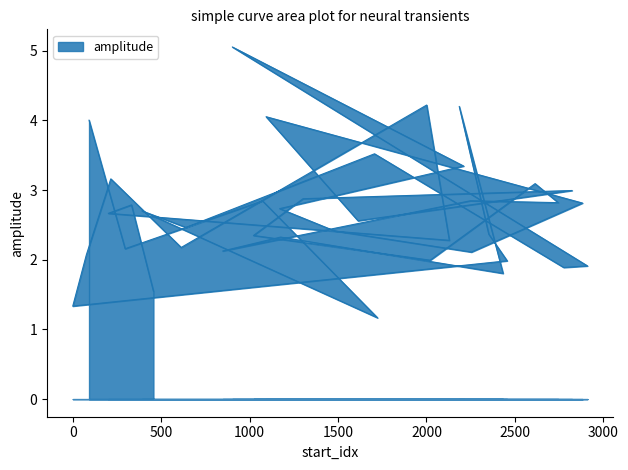

Count the number of data series in this chart.

1